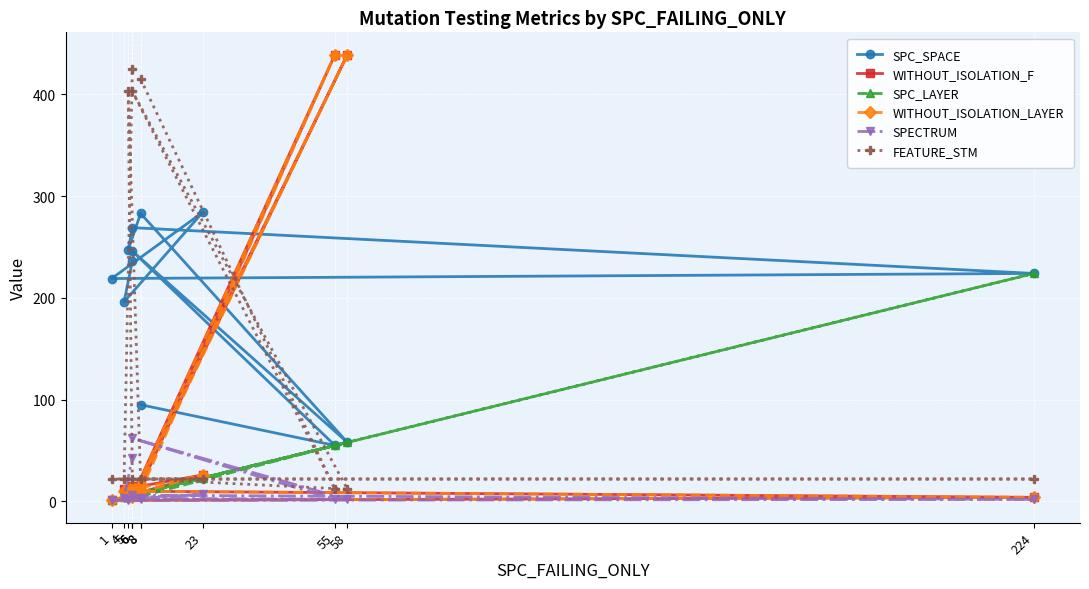

In SPC_SPACE, how many points are lower than both neighbors (excluding endpoints)?

5